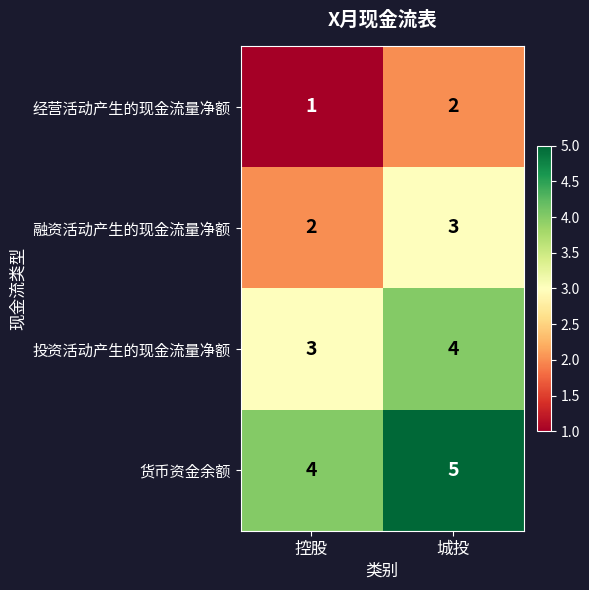

What is the difference between the highest and lowest values at 控股?

3